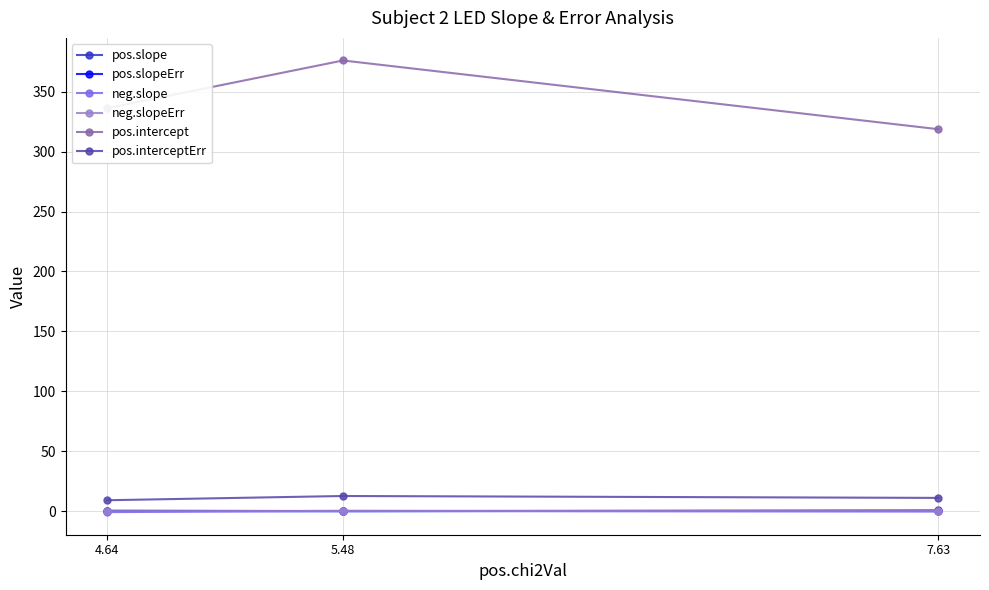

At which category is the sum across all series the highest?

5.48